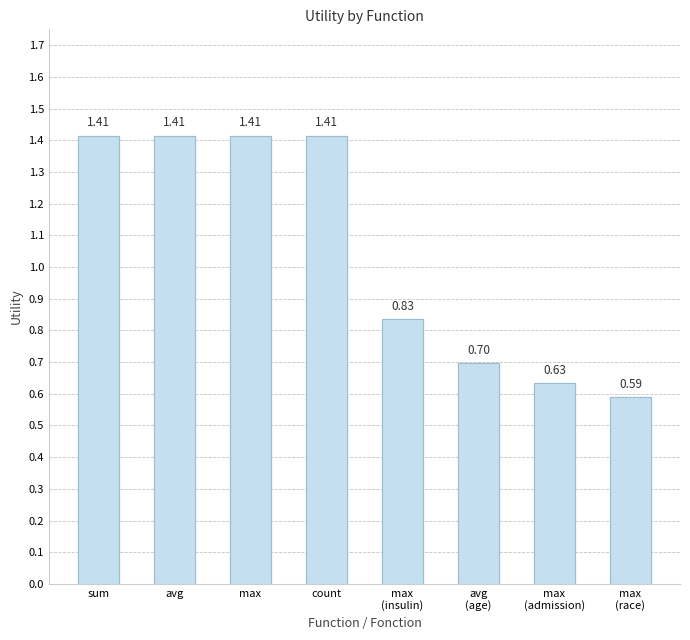

What position from the right is count?

5